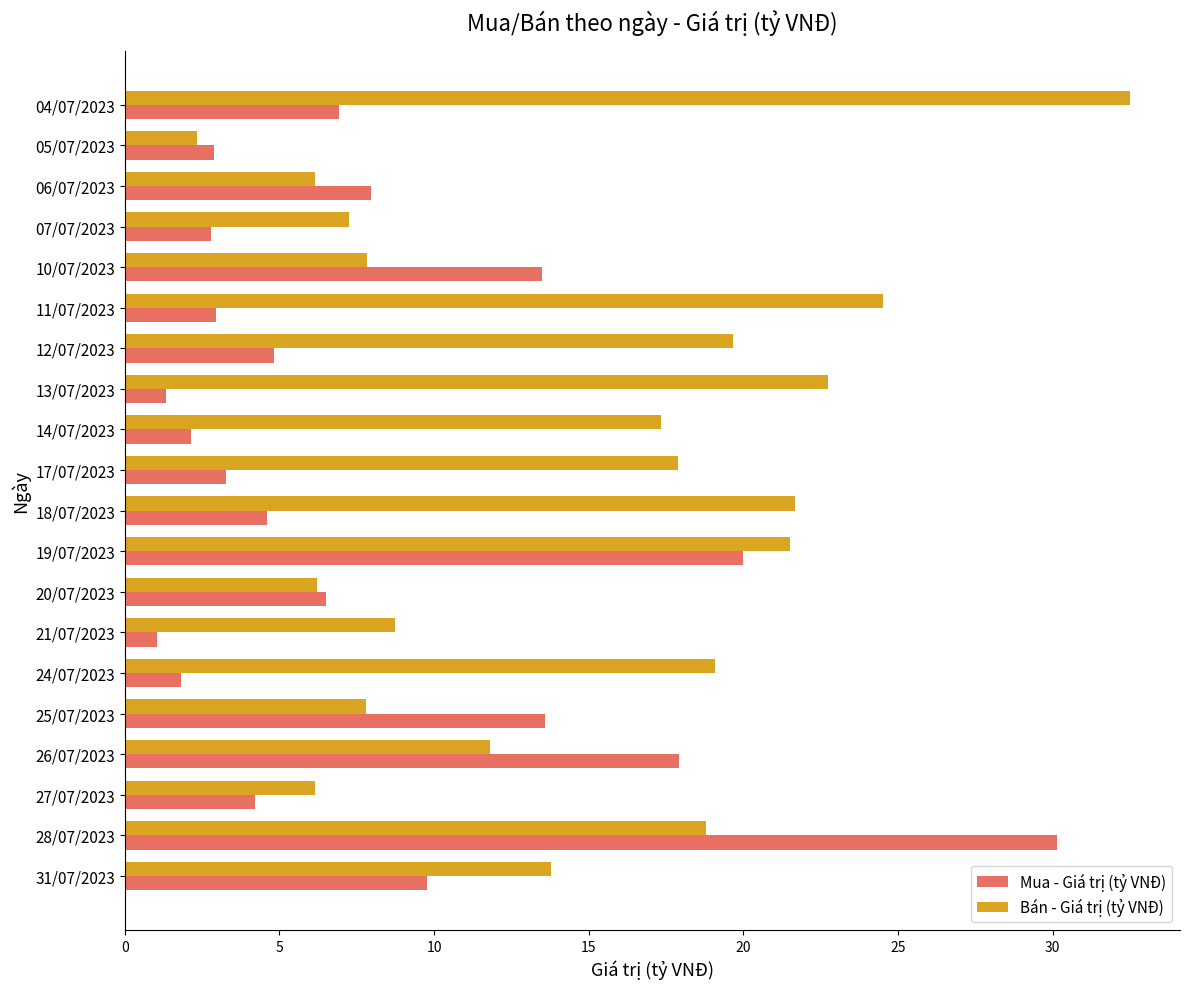

The value of Bán - Giá trị (tỷ VNĐ) at 17/07/2023 is 11.0. True or false?

False